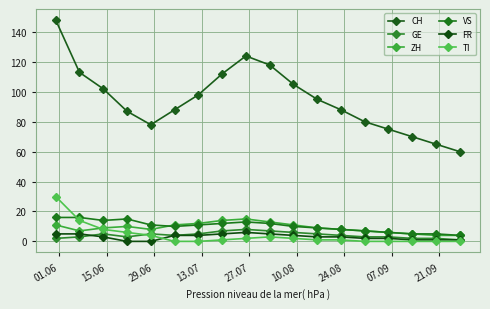

How many data points does each series have?

18